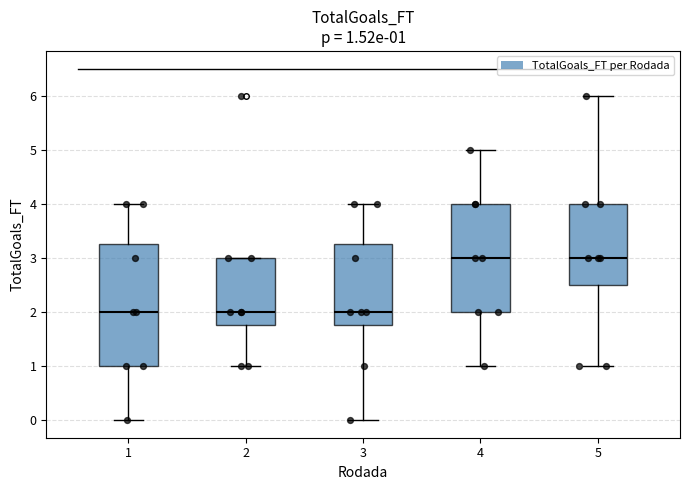

Which box is the tallest, from its lower edge to its upper edge?

1